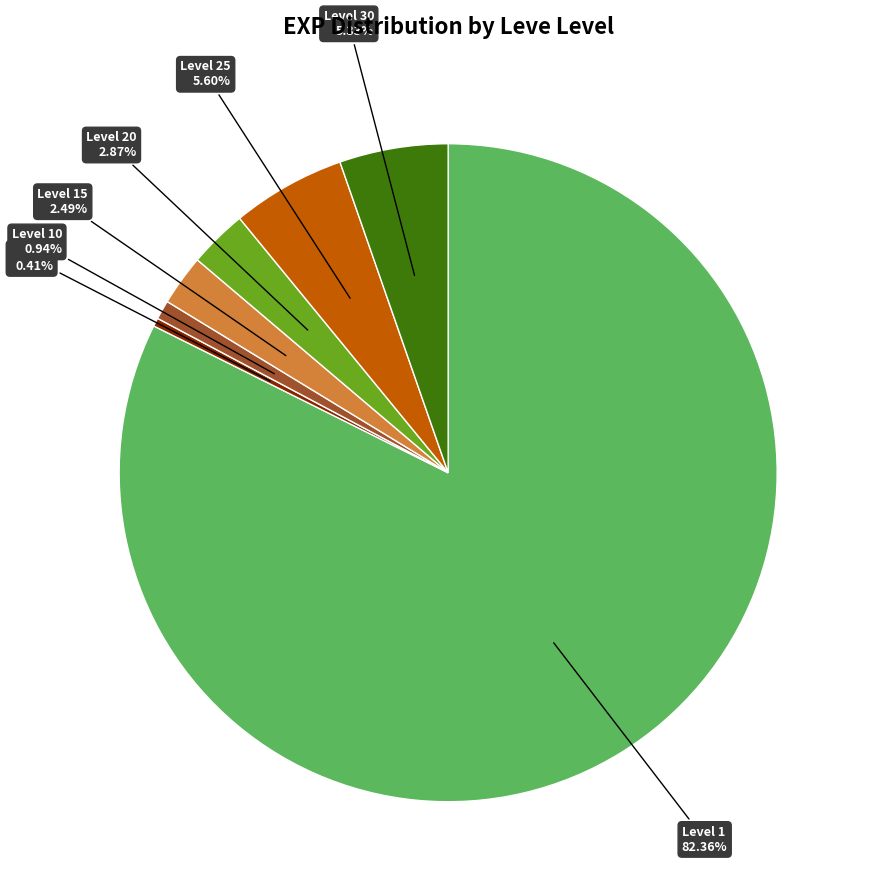

Does any single category account for the majority?

Yes